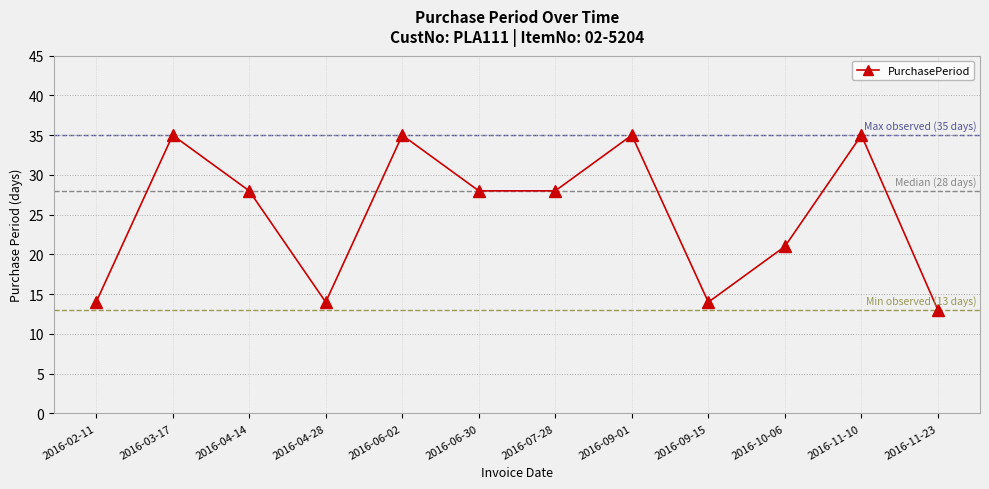

At which category does the data reach its first local valley?

2016-04-28